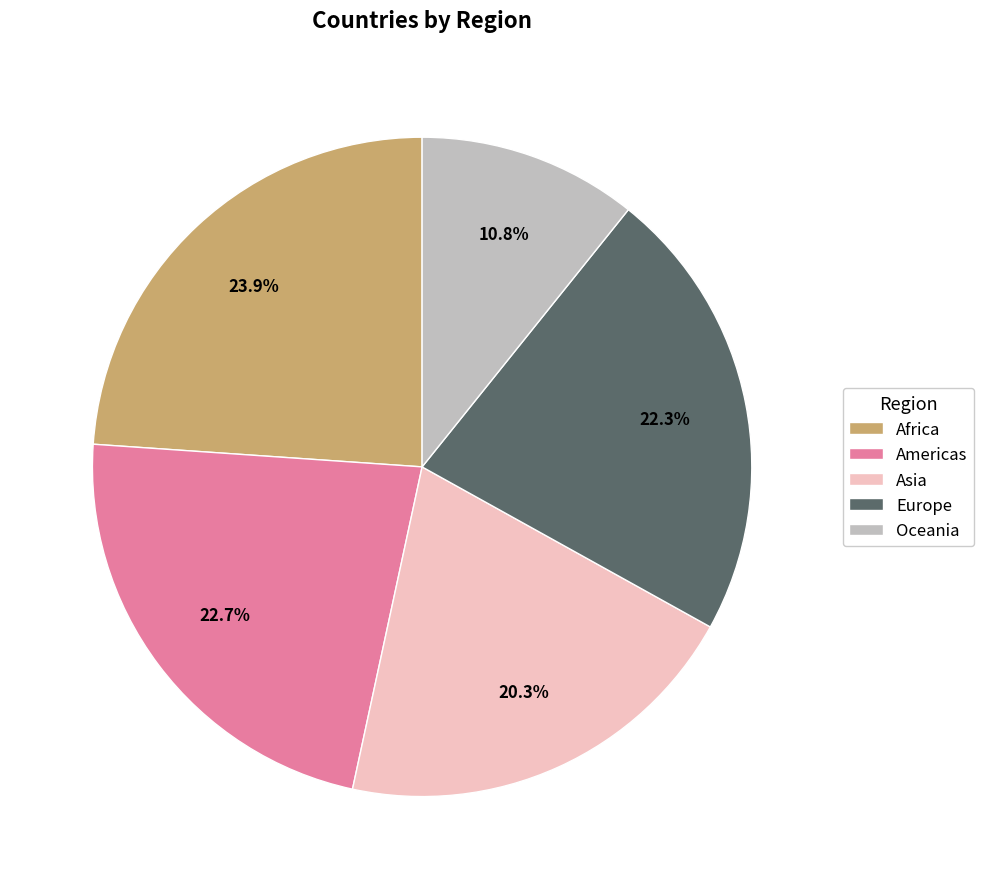

To the nearest percent, what is the average slice percentage?

20%